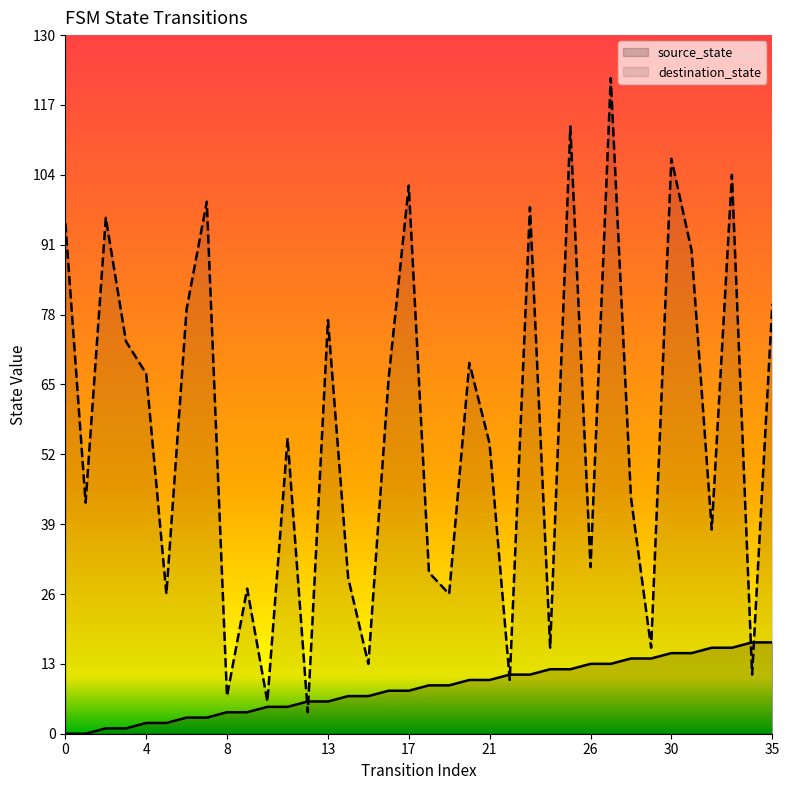

What is the difference between the maximum and second lowest values in the source_state series?

17